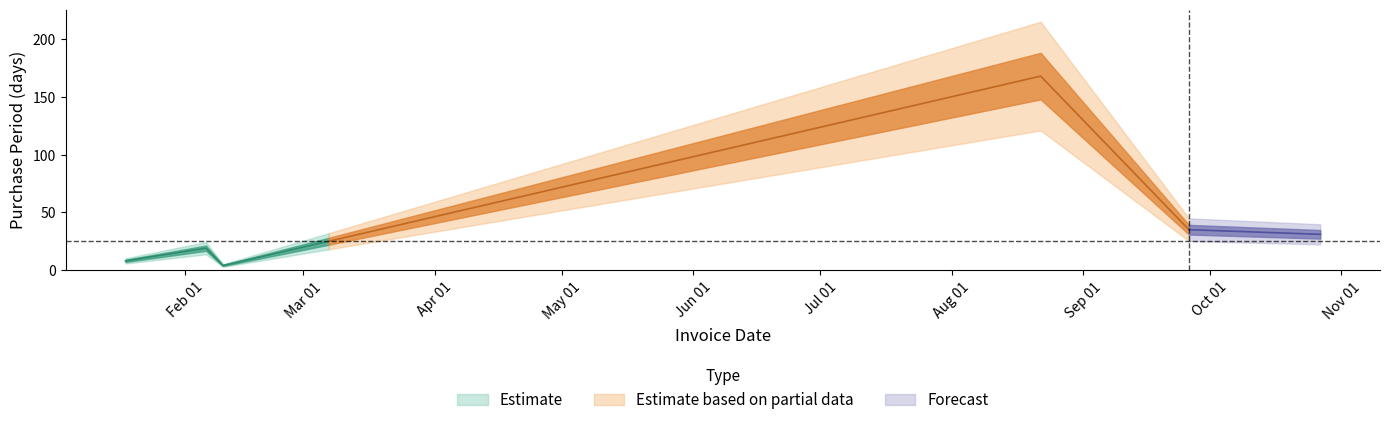

Is it true that the value at 2017-02-10 is 2?

False